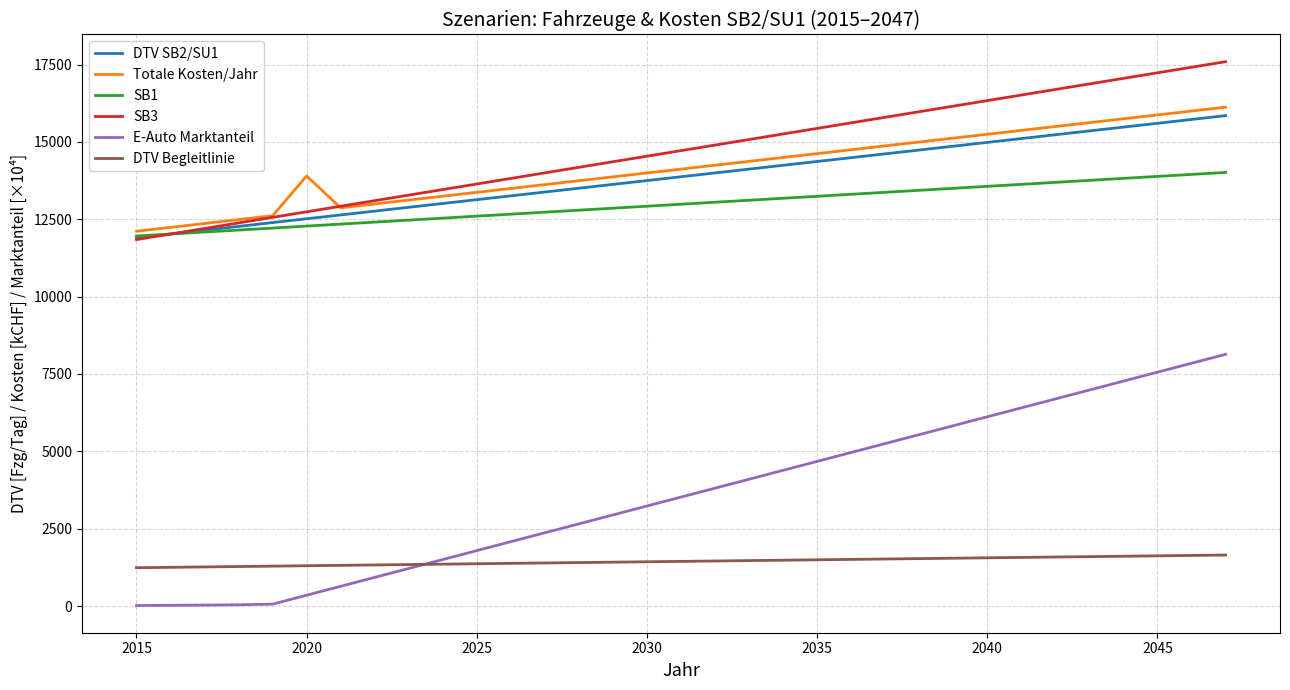

Which series has the widest spread of values?

E-Auto Marktanteil